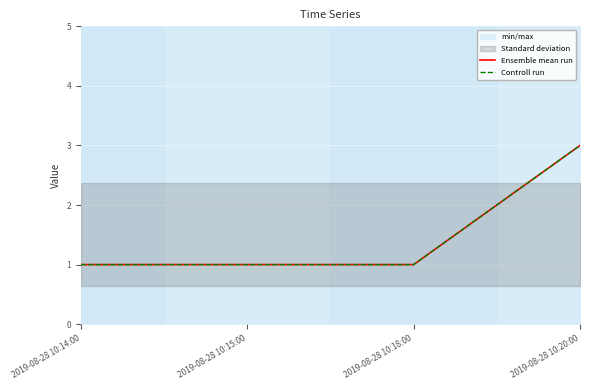

Between 2019-08-28 10:18:00 and 2019-08-28 10:20:00, which series saw the biggest shift?

Ensemble mean run